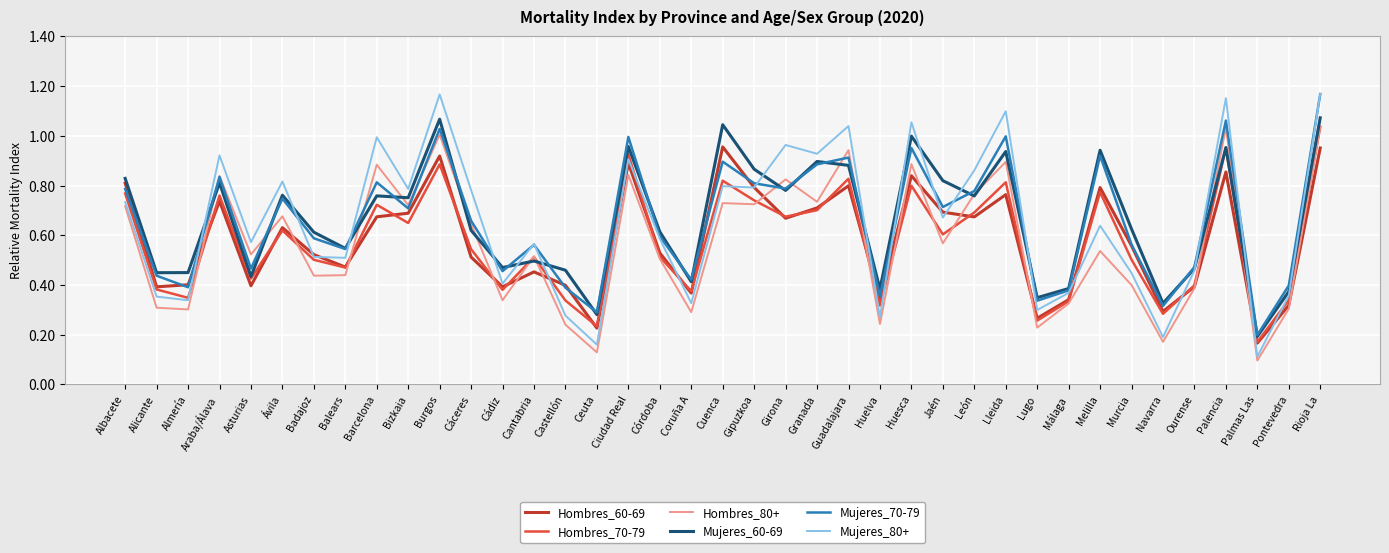

What is the total value across all series at Bizkaia?

4.3